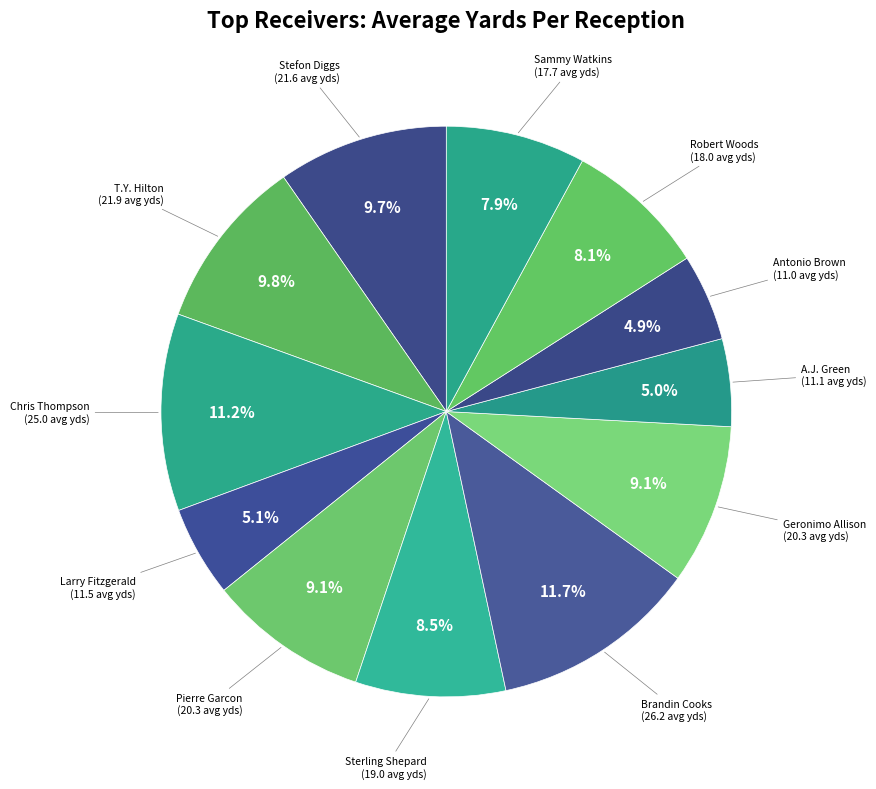

Count the number of slices in the pie.

12